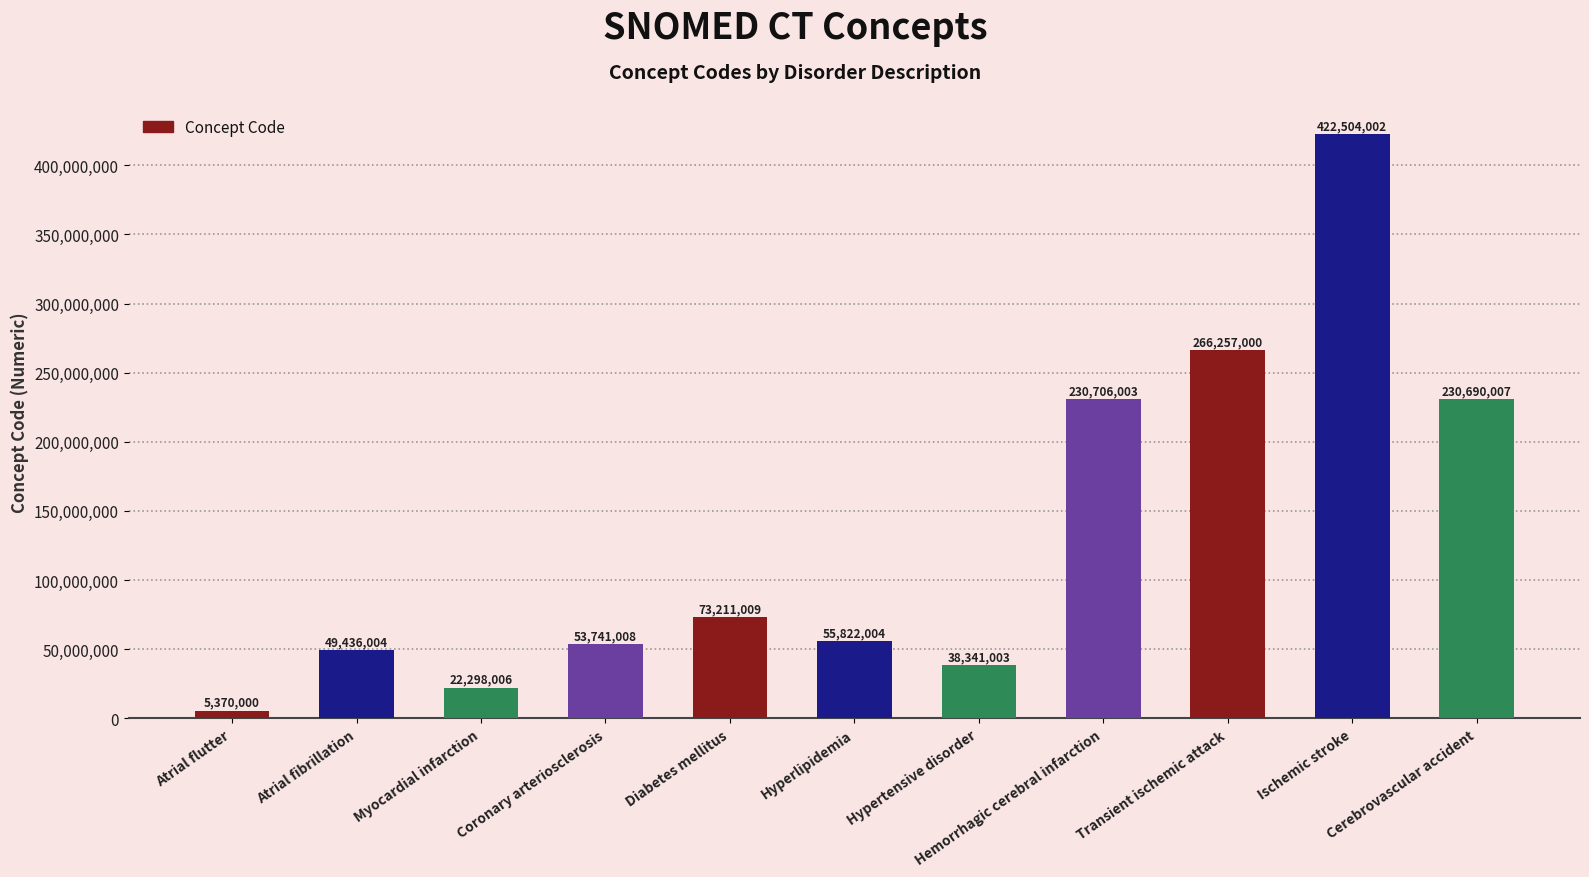

The chart shows a value of 130293837 at Hemorrhagic cerebral infarction. True or false?

False